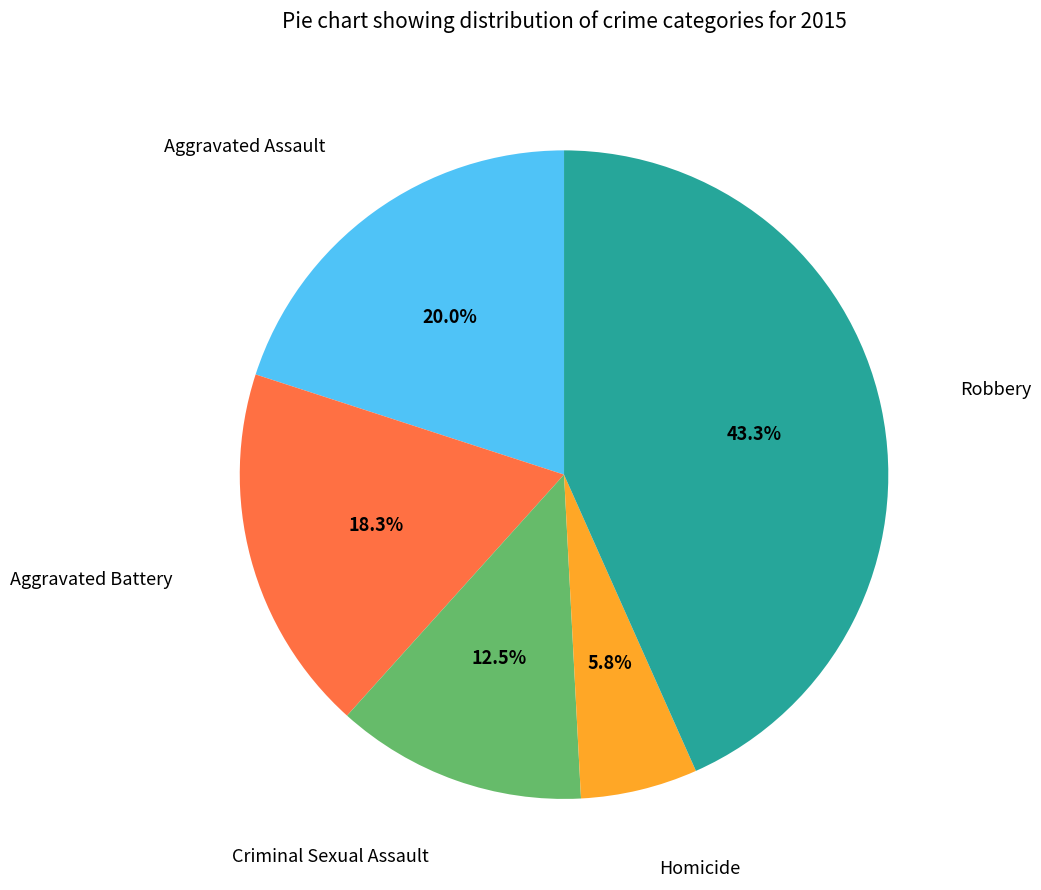

What percentage is NOT represented by Homicide?

94.2%